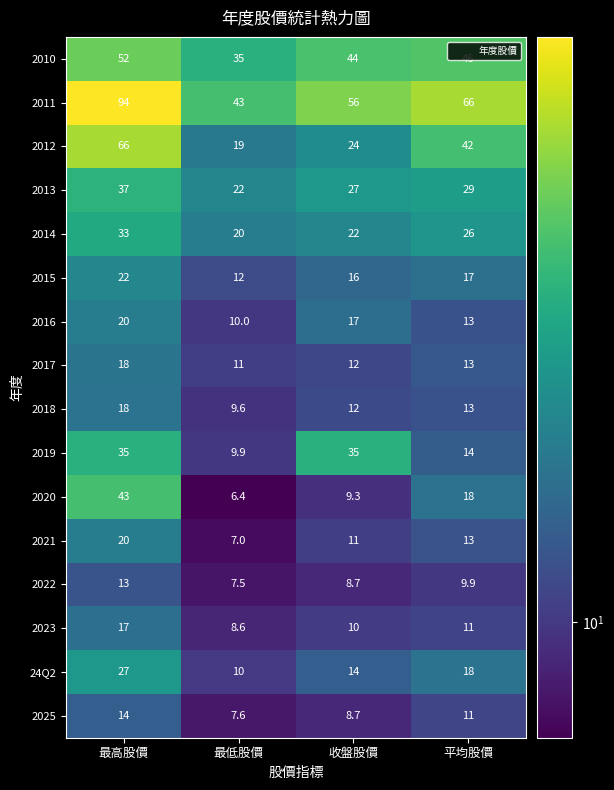

Is it true that 2021 equals 20.0 at 最高股價?

True